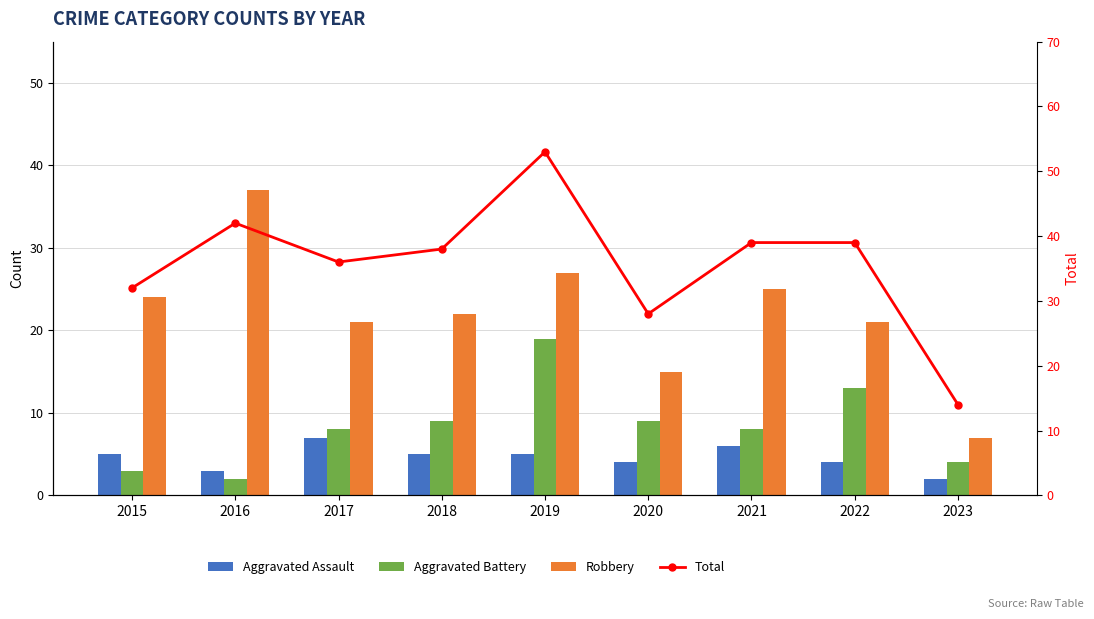

What are all the series names shown in the legend?

Aggravated Assault, Aggravated Battery, Robbery, Total